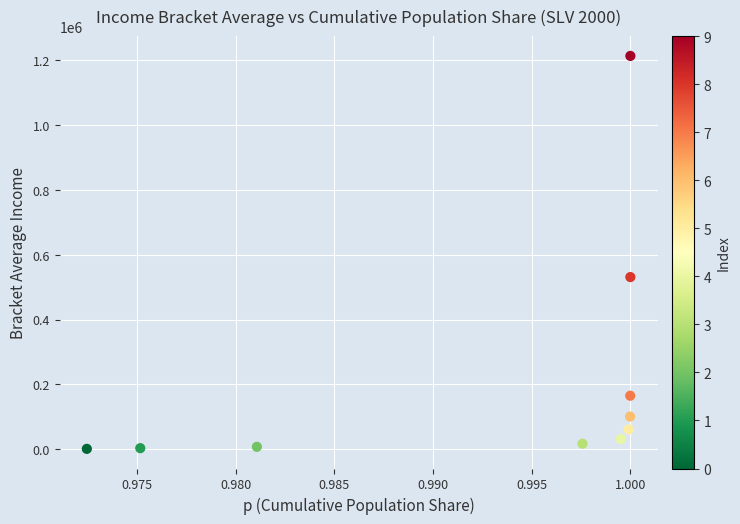

What Y value in the scatter plot is closest to 607424?

531303.2